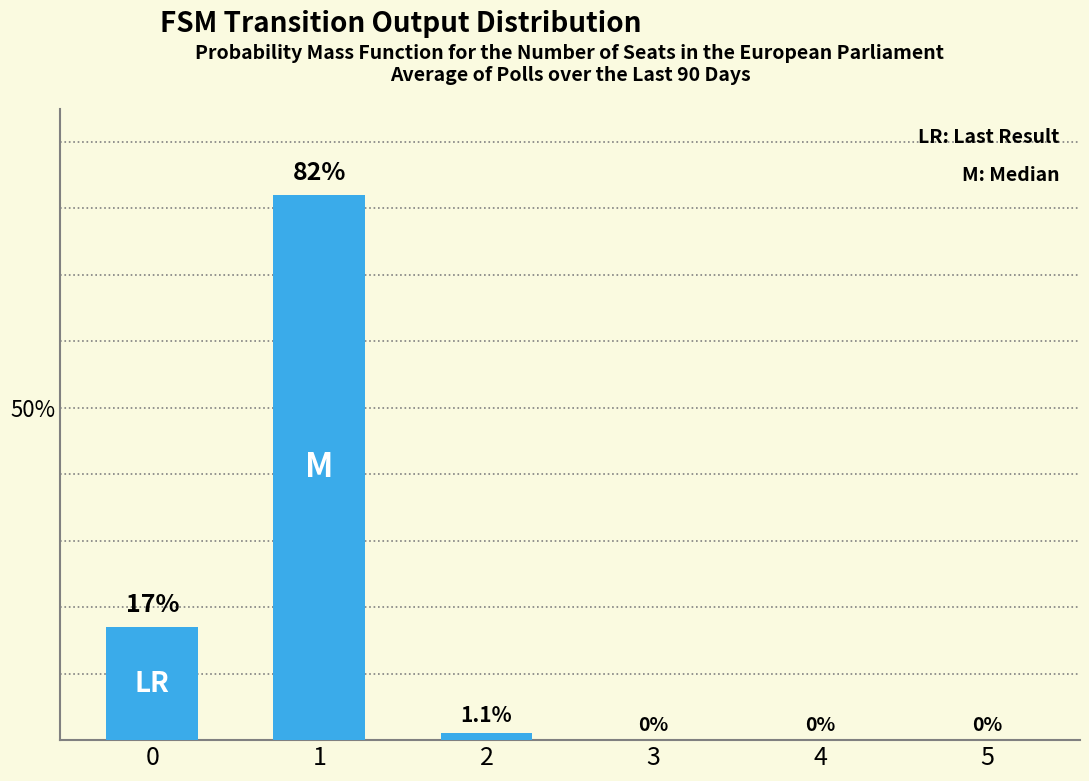

What is the change in value from 1 to 5?

-82.0